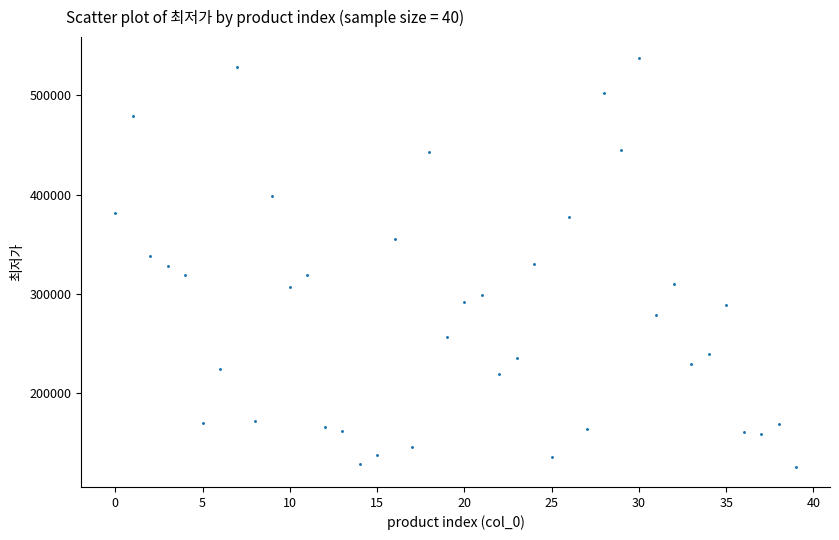

What is the range of Y values (max minus min)?

411990